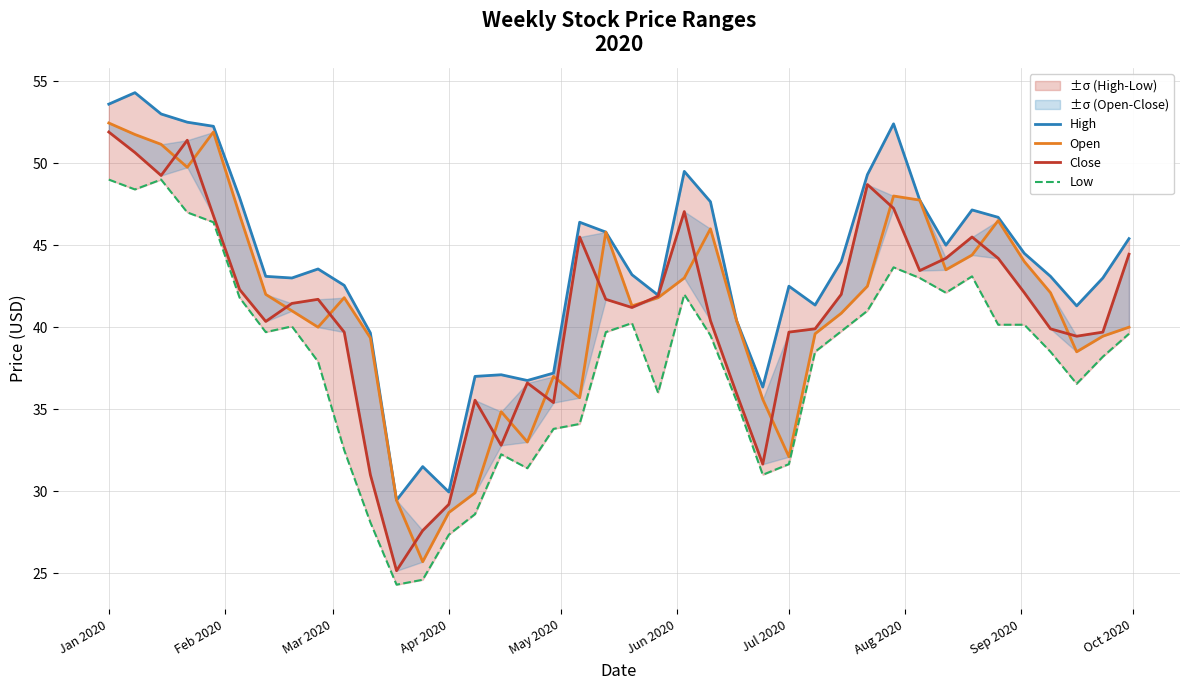

Rank the series by their maximum value, from lowest to highest.

Low, Close, Open, High